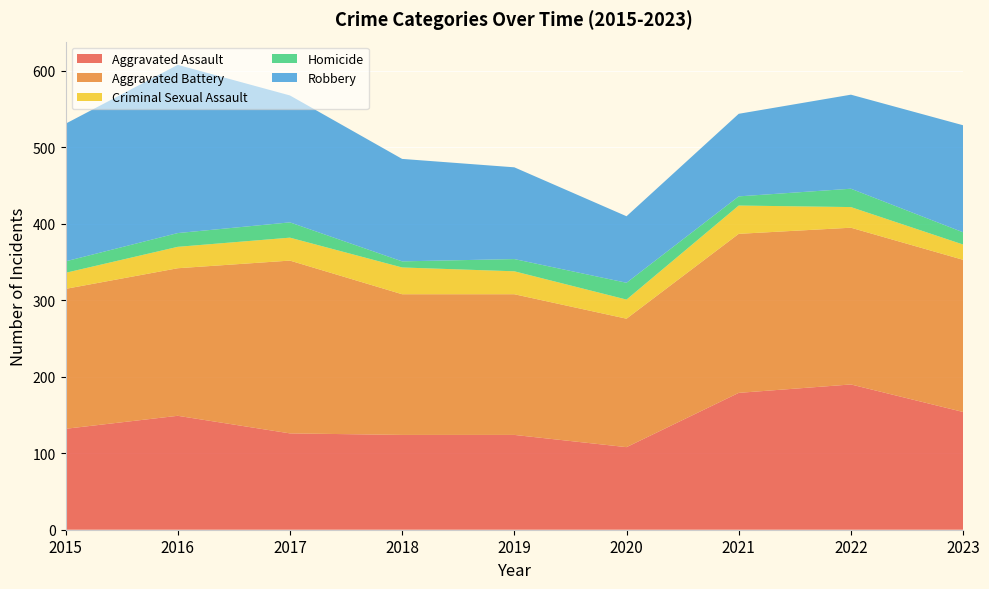

Reading left to right, what are all the values shown in this chart?

Aggravated Assault: 2015=132	2016=149	2017=126	2018=124	2019=124	2020=108	2021=179	2022=190	2023=154
Aggravated Battery: 2015=183	2016=193	2017=226	2018=184	2019=184	2020=168	2021=208	2022=205	2023=199
Criminal Sexual Assault: 2015=21	2016=28	2017=30	2018=35	2019=30	2020=25	2021=37	2022=27	2023=20
Homicide: 2015=15	2016=18	2017=20	2018=8	2019=16	2020=22	2021=12	2022=24	2023=16
Robbery: 2015=180	2016=220	2017=166	2018=134	2019=120	2020=87	2021=108	2022=123	2023=140